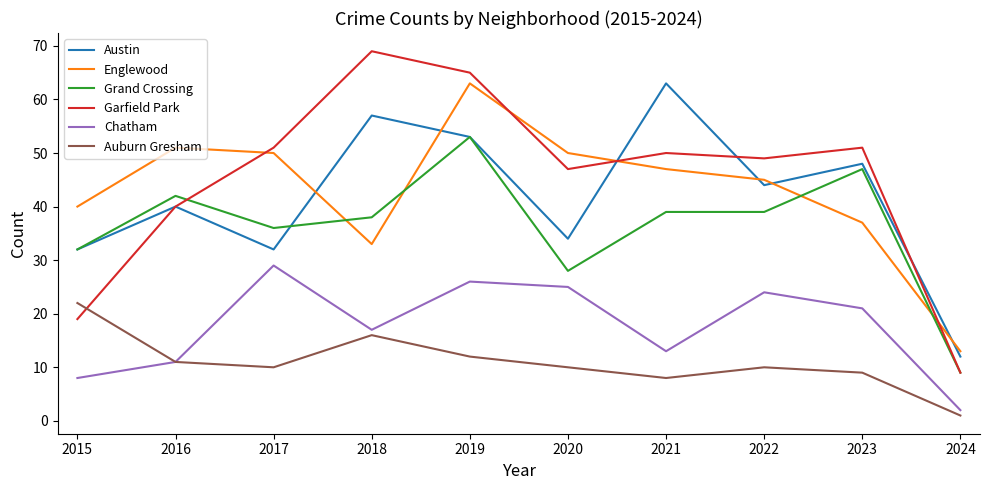

In Chatham, how many points are higher than both neighbors (excluding endpoints)?

3